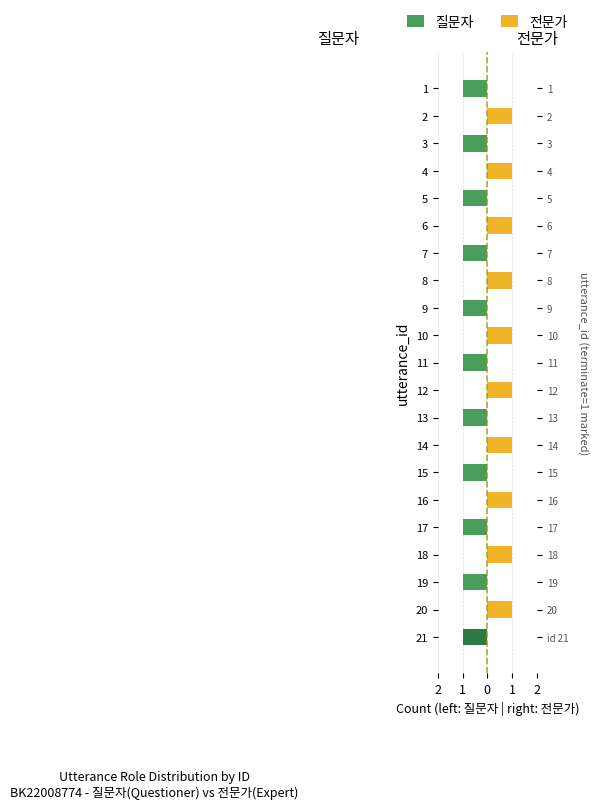

How many 전문가 values are between 0 and 1?

21